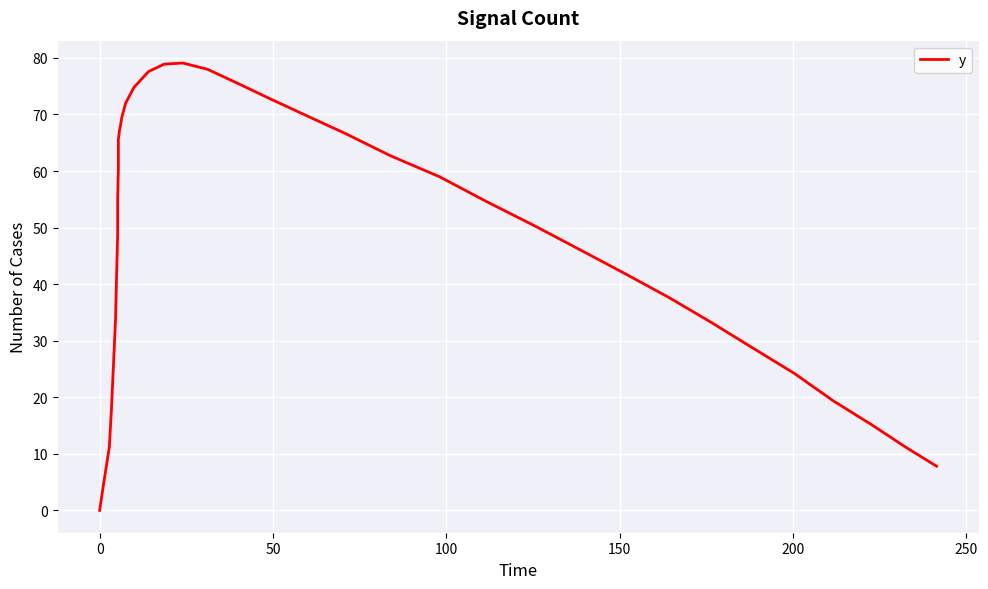

True or false: the data shows 100.2 at 15.

False